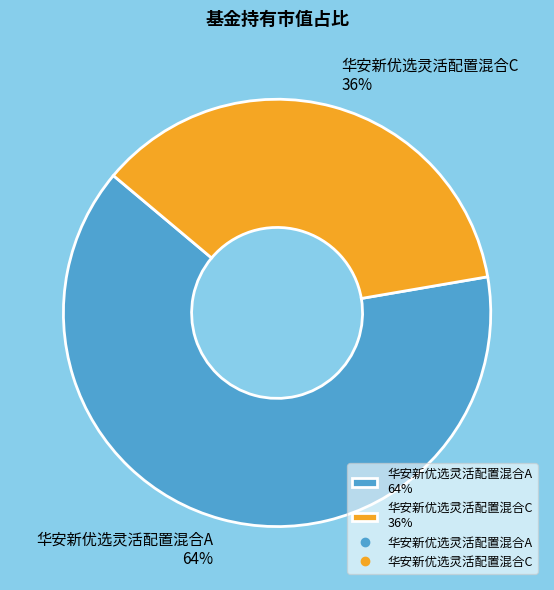

Do 华安新优选灵活配置混合A 64% and 华安新优选灵活配置混合C 36% together represent more than half of the pie?

Yes